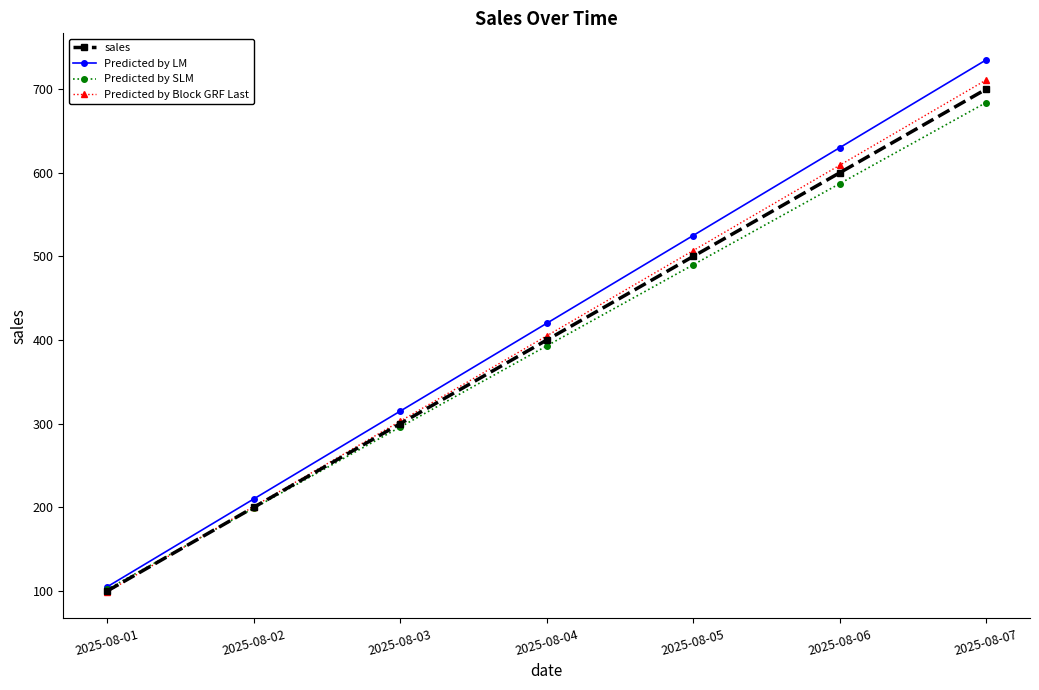

Reading left to right, transcribe all the data shown in this chart.

sales: 100	200	300	400	500	600	700
Predicted by LM: 105	210	315	420	525	630	735
Predicted by SLM: 102	199	296	393	490	587	684
Predicted by Block GRF Last: 99	201	303	405	507	609	711